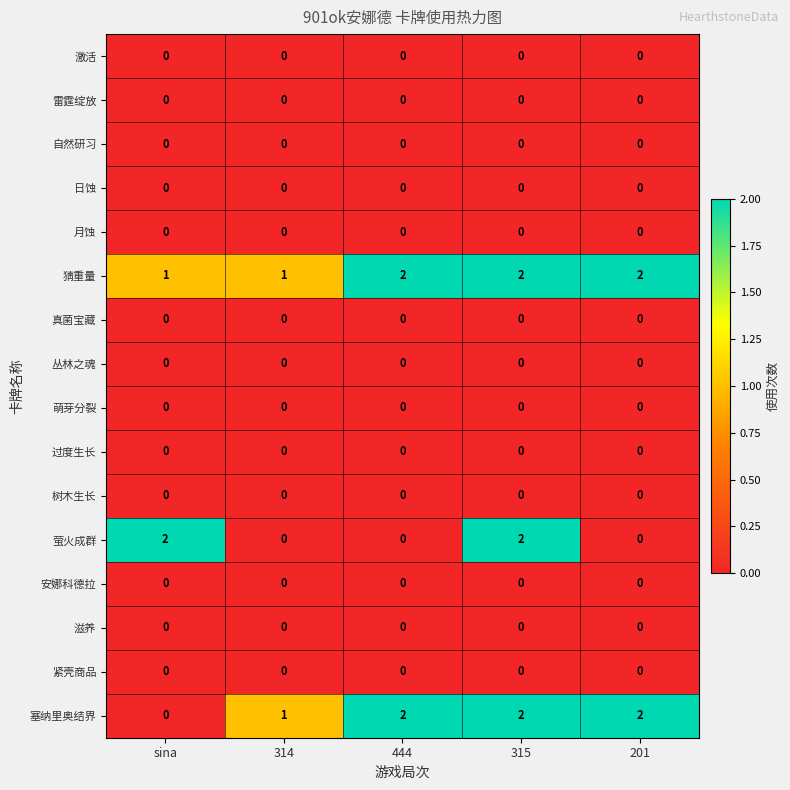

Is the value of 安娜科德拉 at sina greater than the value of 猜重量 at 315?

No